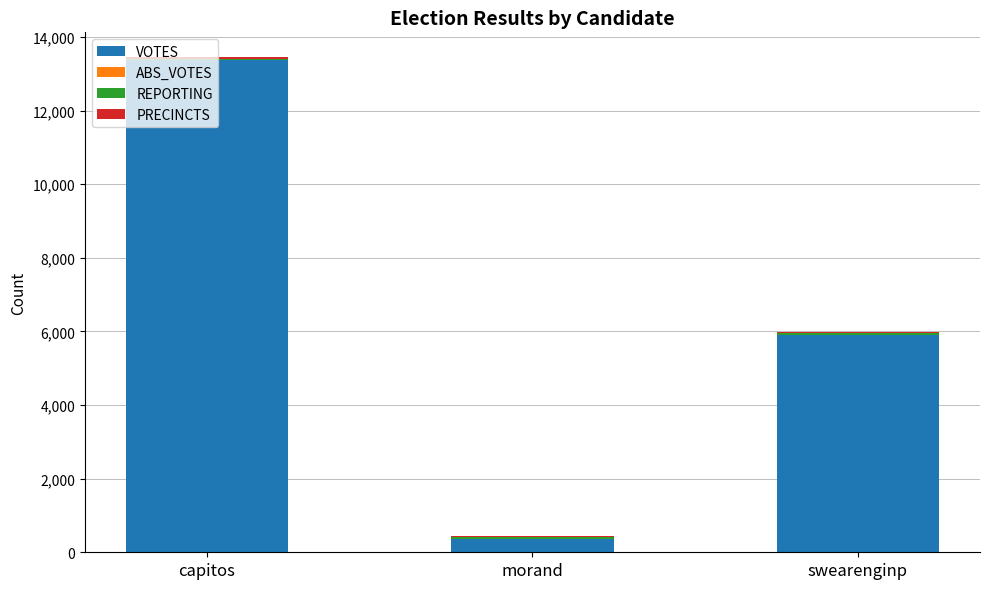

What is the sum of all VOTES values?

19646